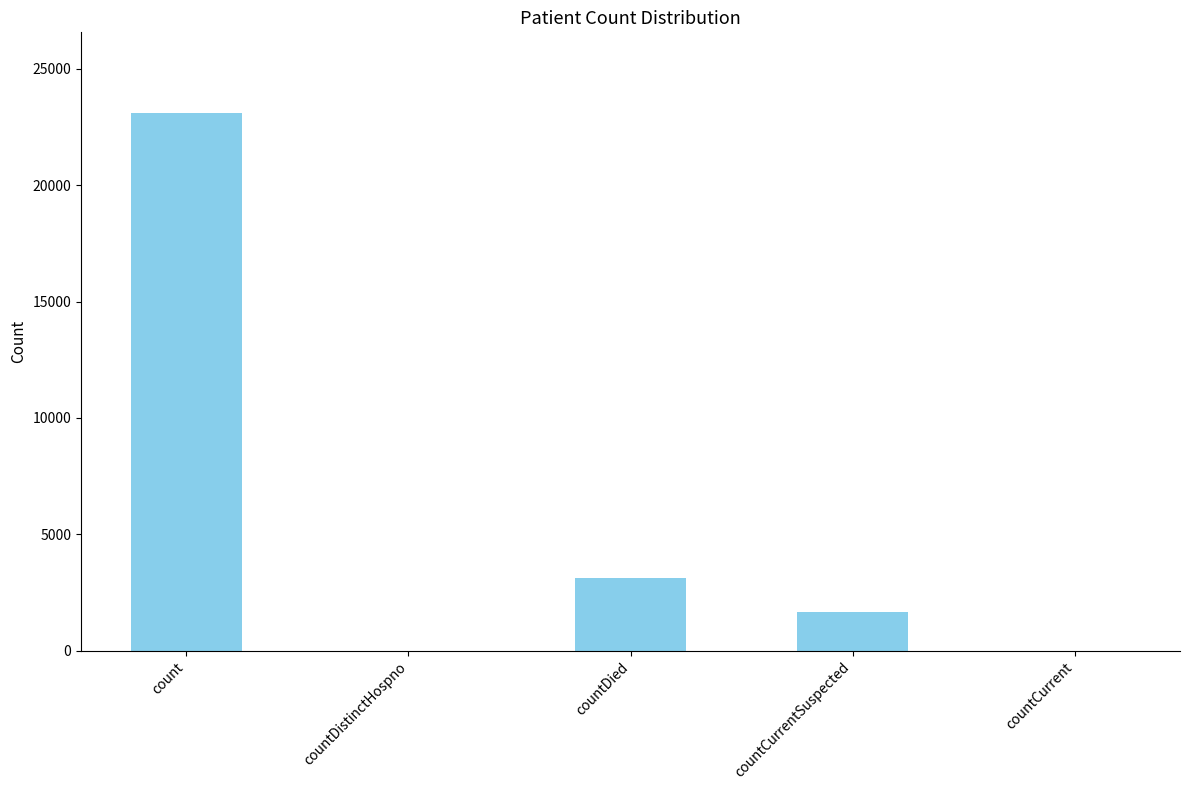

How many series are shown in this chart?

1